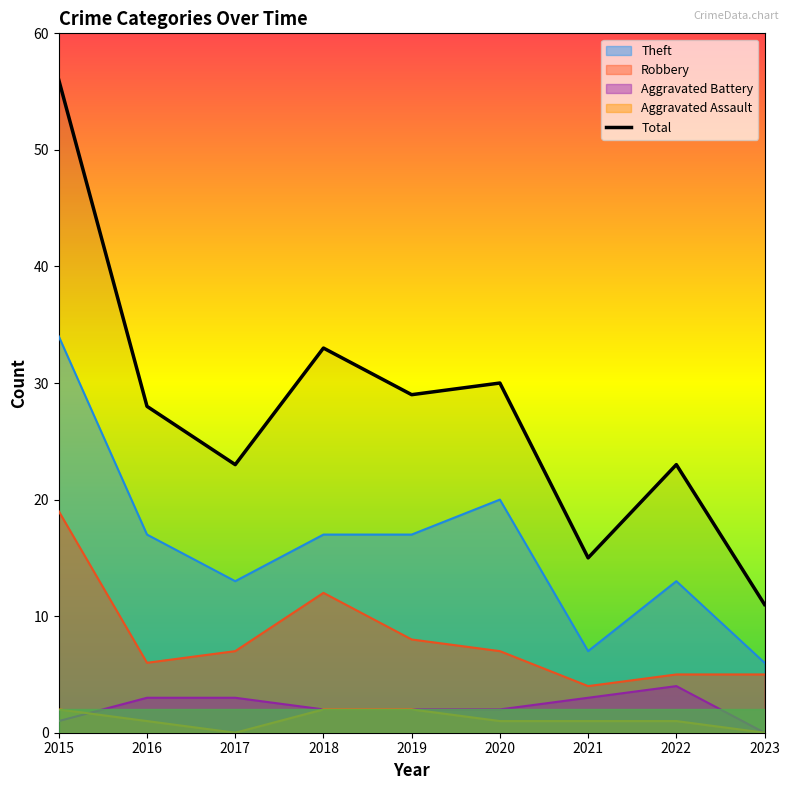

True or false: Aggravated Battery and Theft intersect in this chart.

False